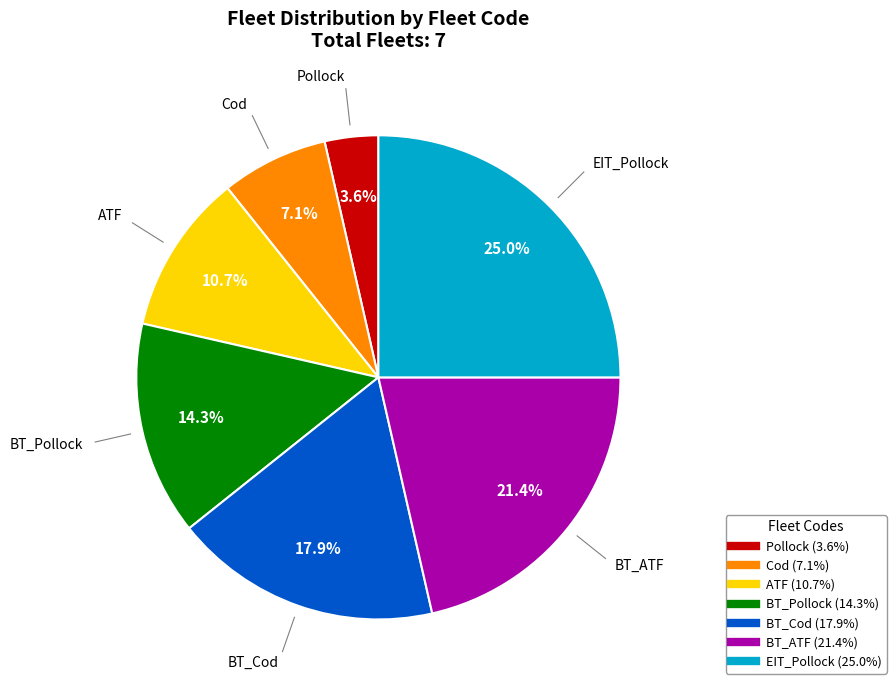

True or false: BT_ATF accounts for 21% of the total.

True